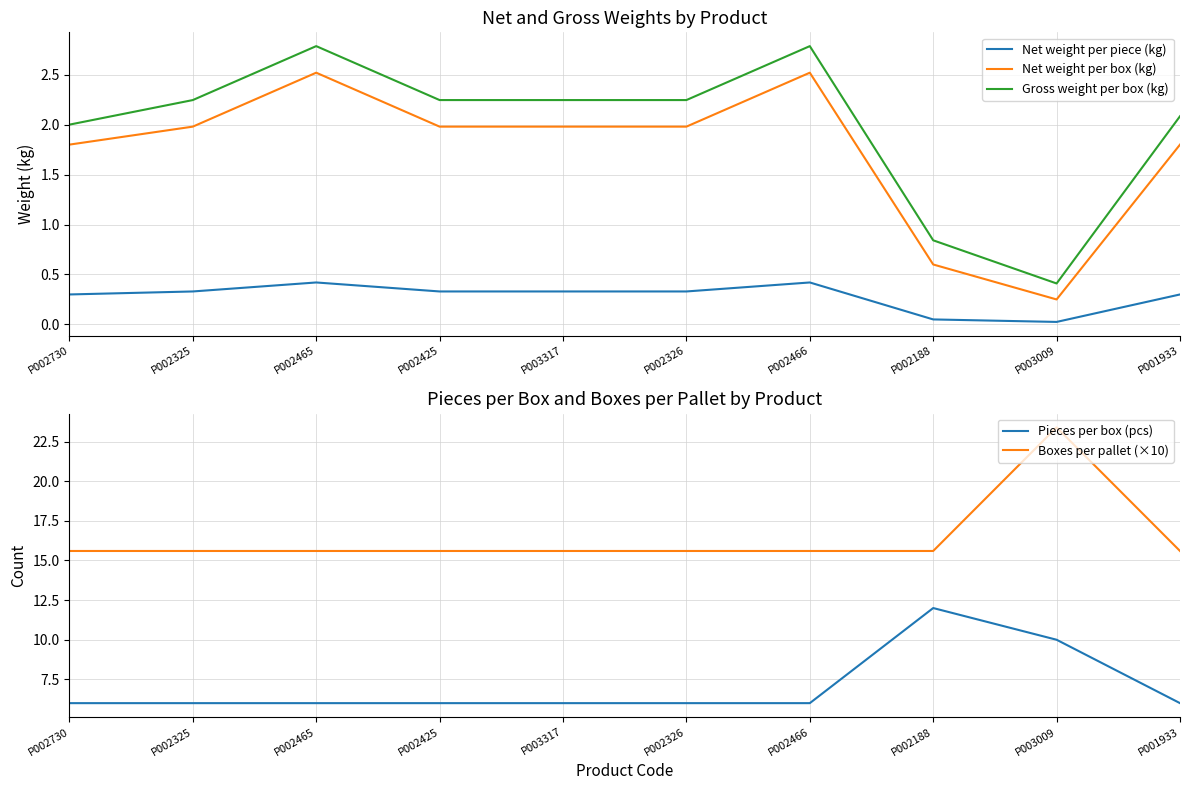

True or false: Net weight per piece (kg) and Pieces per box (pcs) cross at least once.

False